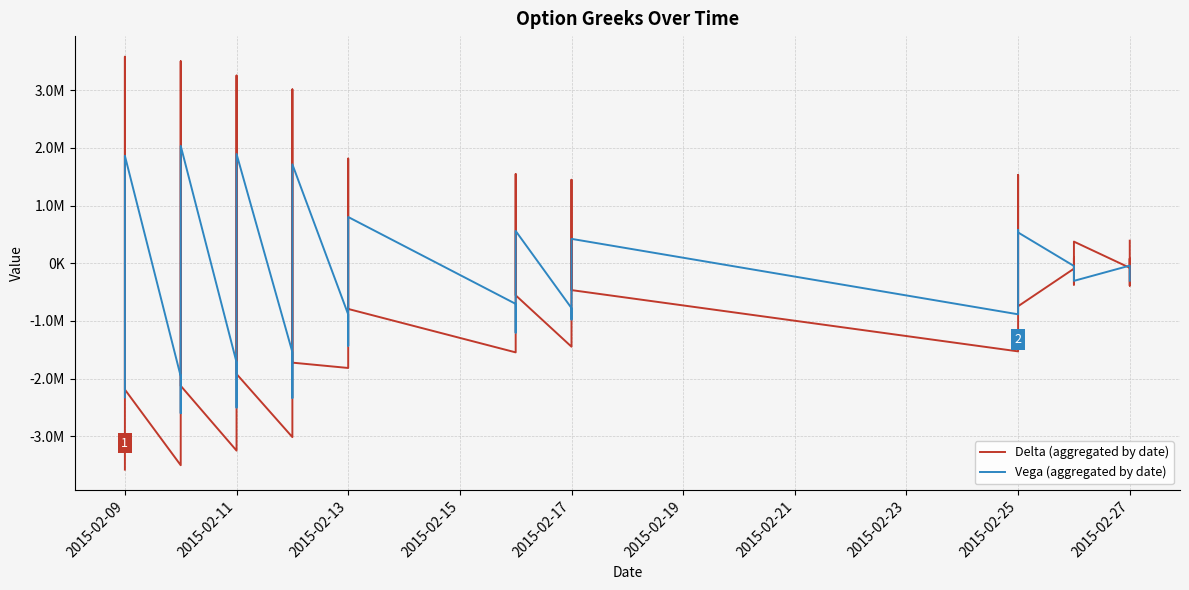

How many values in Delta (aggregated by date) are above zero?

20